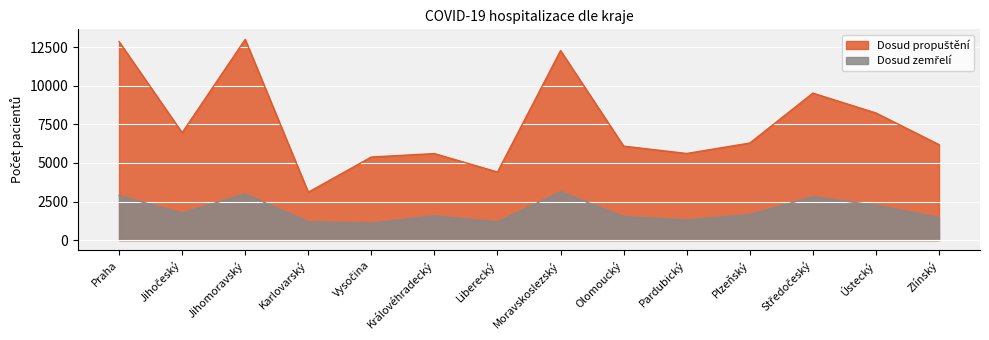

At how many categories does at least one series exceed 6561?

6